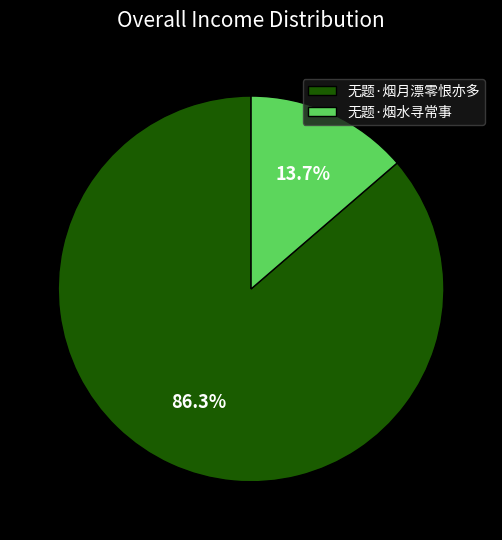

What is the largest slice in the pie chart?

无题·烟月漂零恨亦多